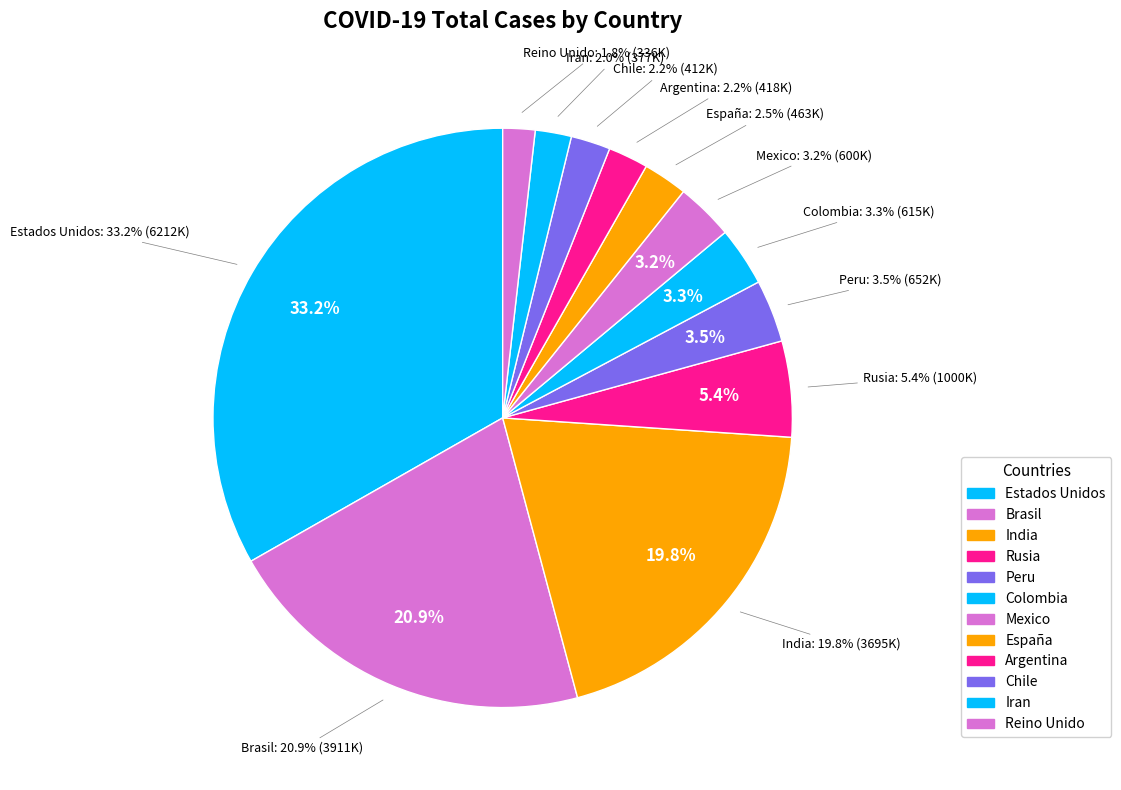

How many segments does this pie chart have?

12